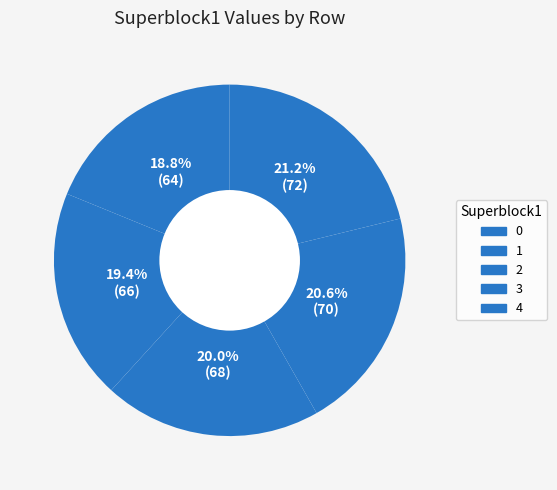

Rank the categories by value from lowest to highest.

0, 1, 2, 3, 4